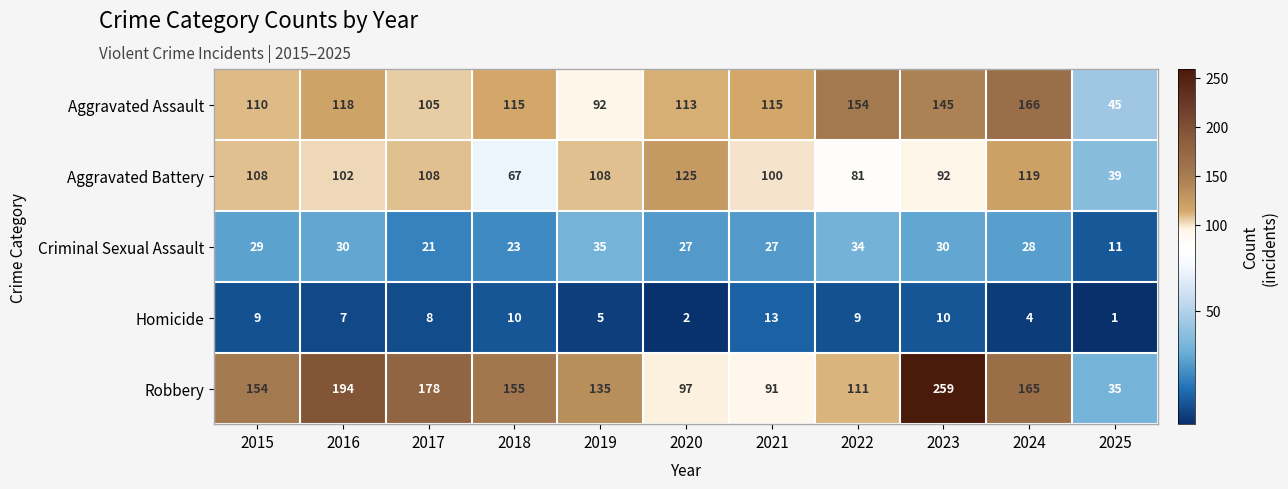

At which label does Criminal Sexual Assault first exceed 28?

2015